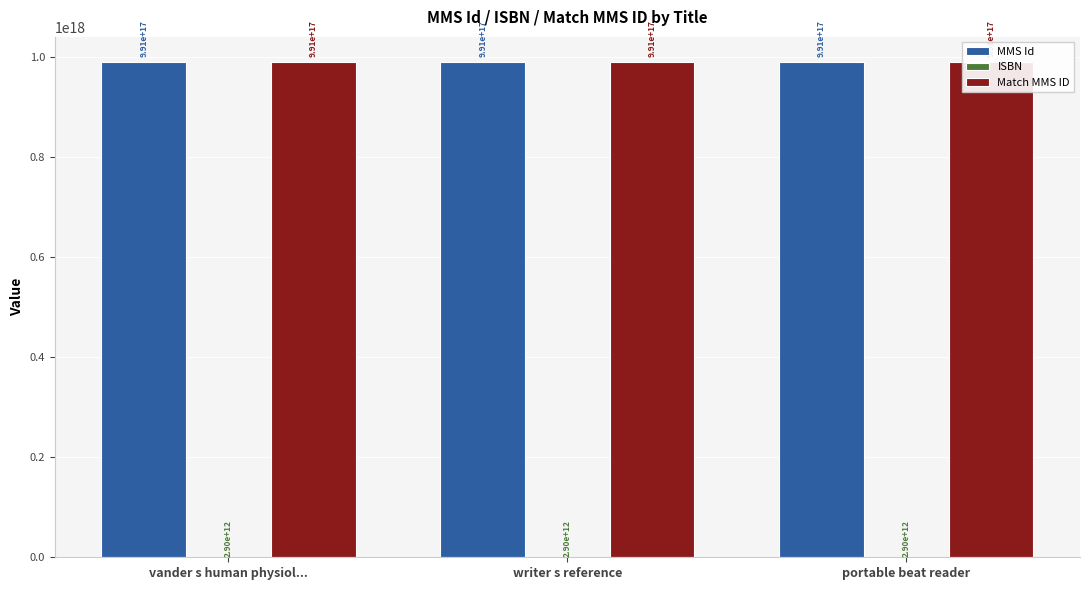

Between vander s human physiol... and portable beat reader, which series saw the biggest shift?

MMS Id